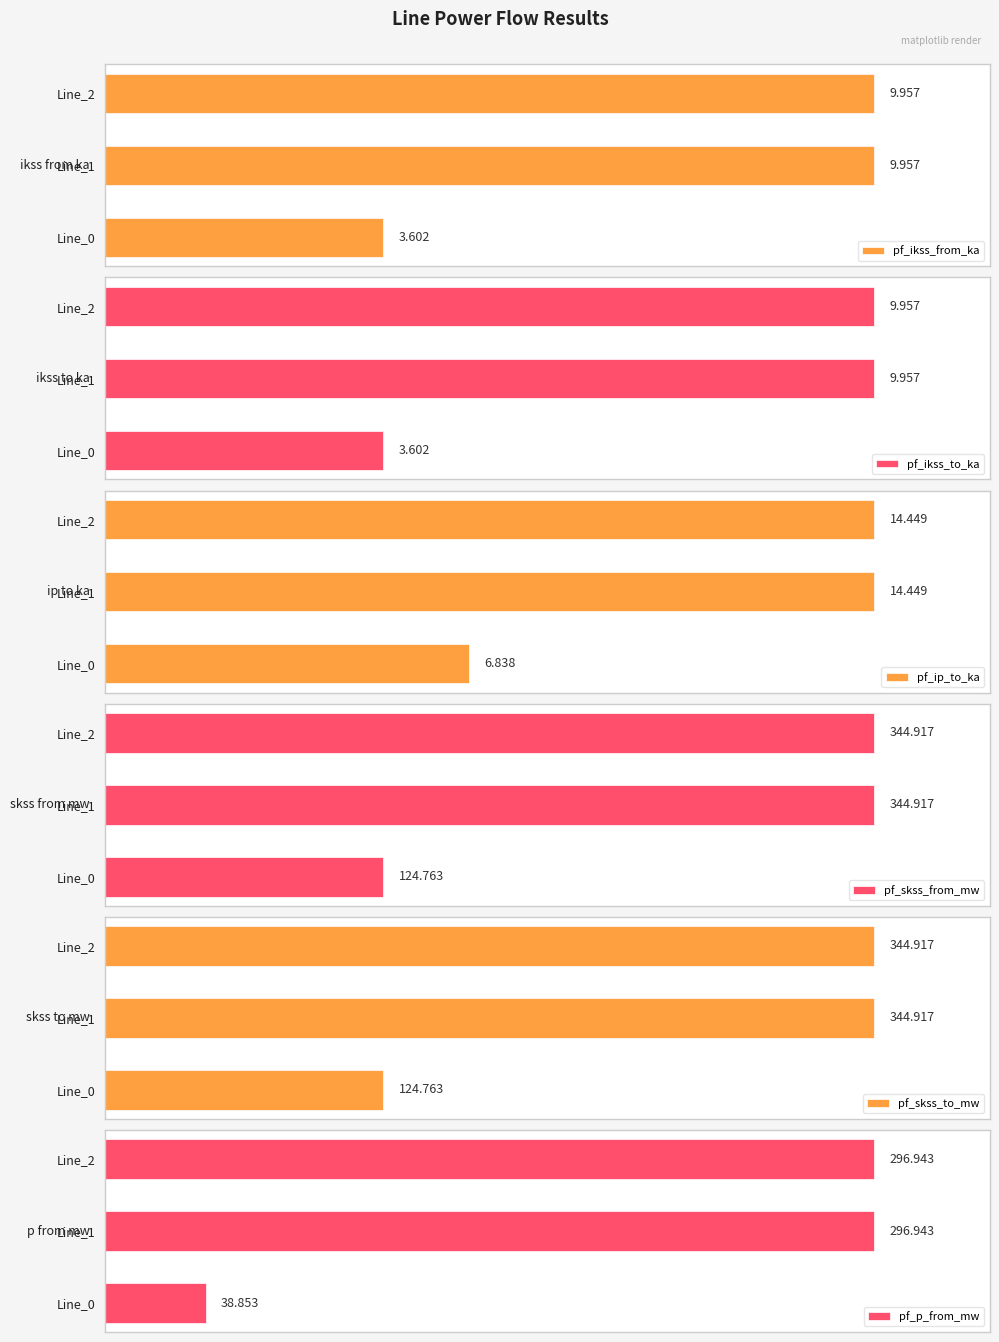

What are all the series names shown in the legend?

pf_ikss_from_ka, pf_ikss_to_ka, pf_ip_to_ka, pf_skss_from_mw, pf_skss_to_mw, pf_p_from_mw